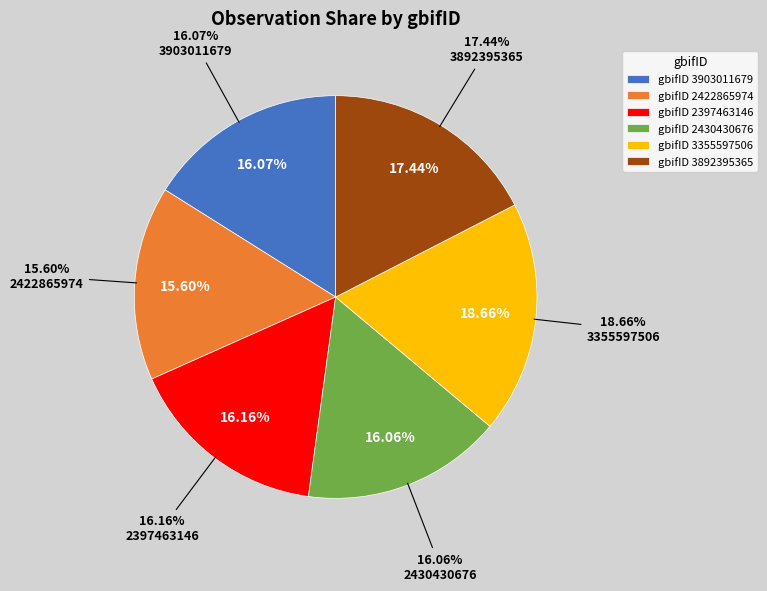

To the nearest percent, what is the difference between the largest and smallest slice percentages?

3%